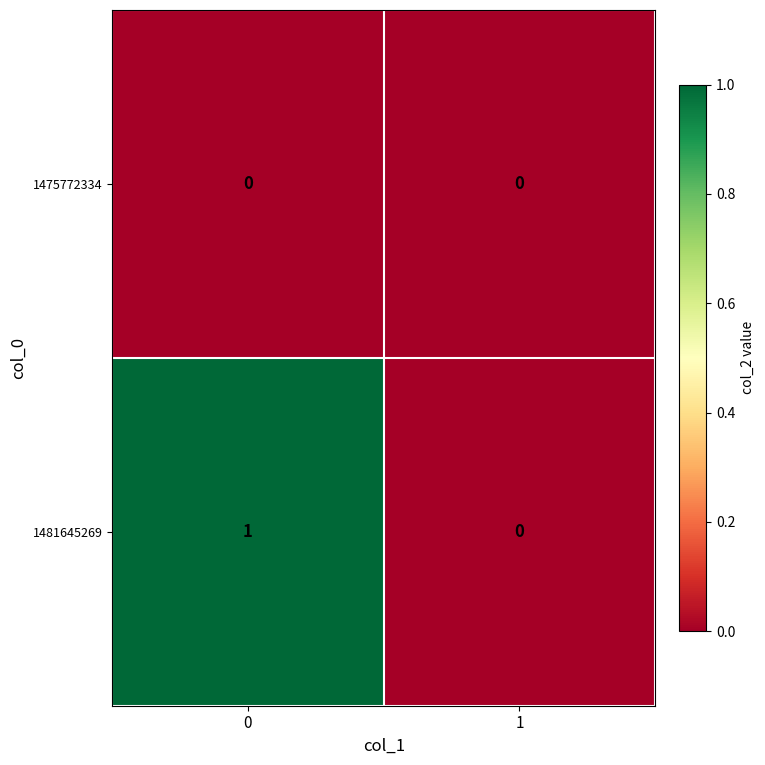

Reading left to right, what are all the values shown in this chart?

1475772334: 0=0	1=0
1481645269: 0=1	1=0